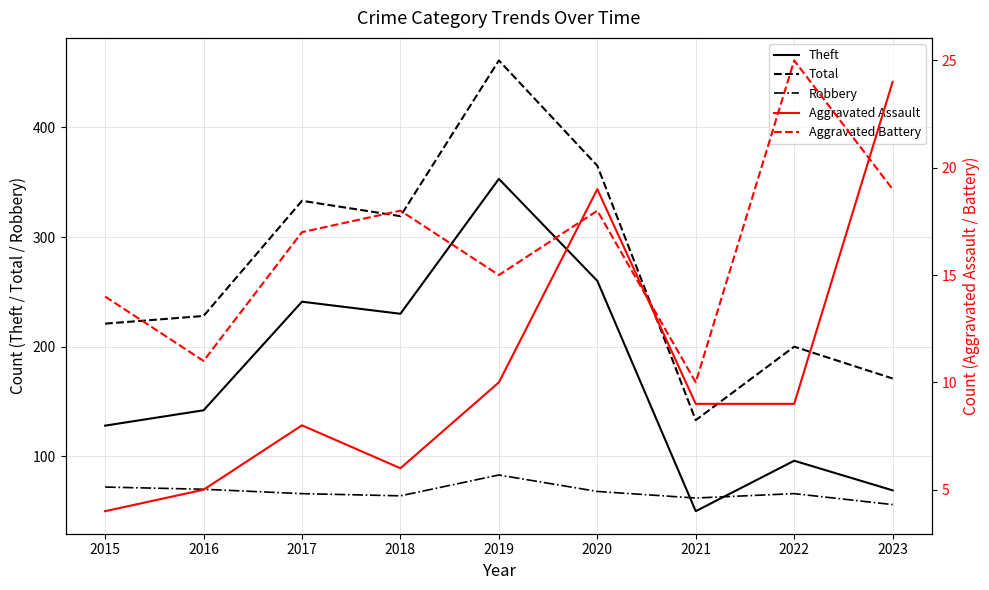

What is the difference between the second highest and minimum values in the Total series?

232